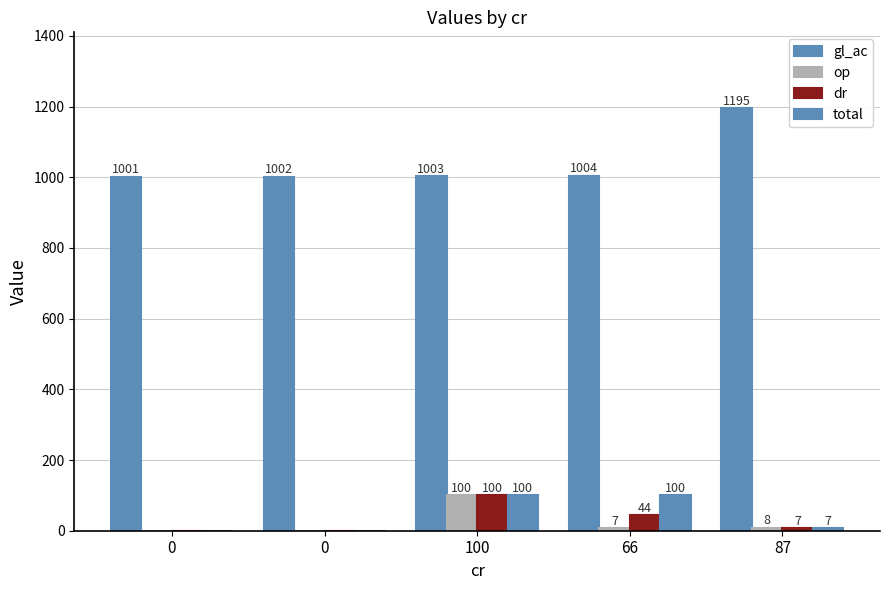

At 66, list the series in order from smallest to largest.

op, dr, total, gl_ac